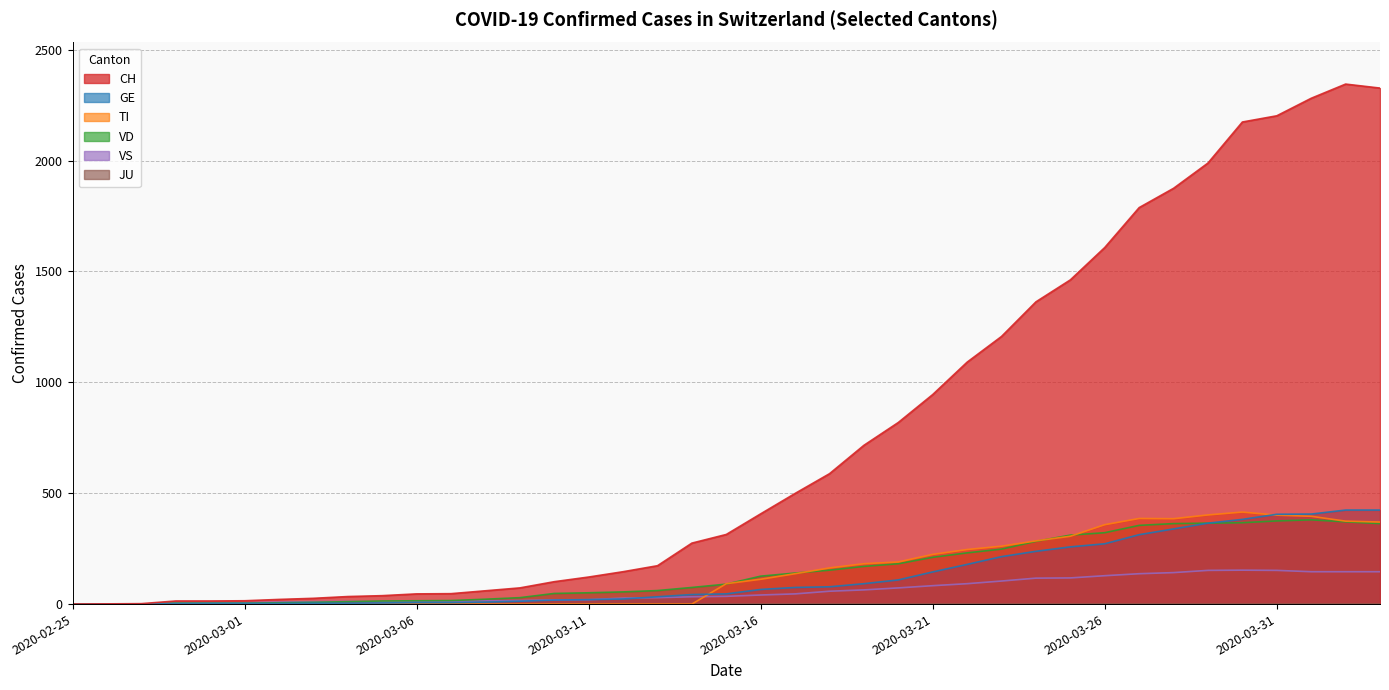

Which category has the lowest value in the VD series?

2020-02-25